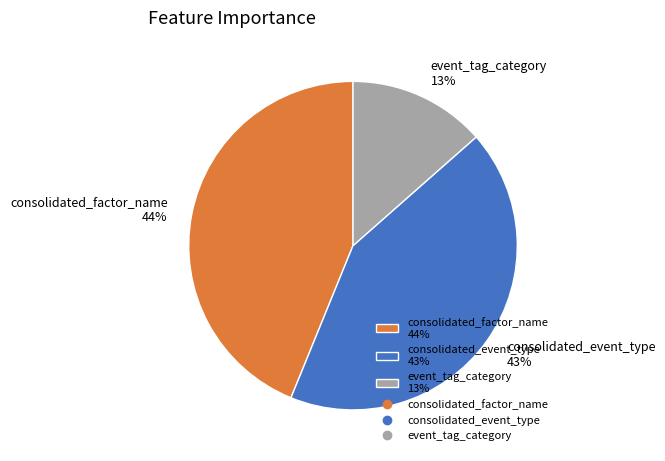

Rank the categories by value from lowest to highest.

event_tag_category, consolidated_event_type, consolidated_factor_name